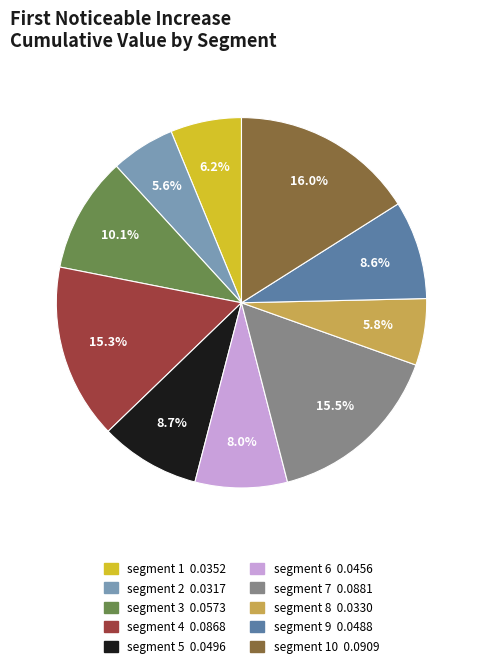

Does any single category account for the majority?

No